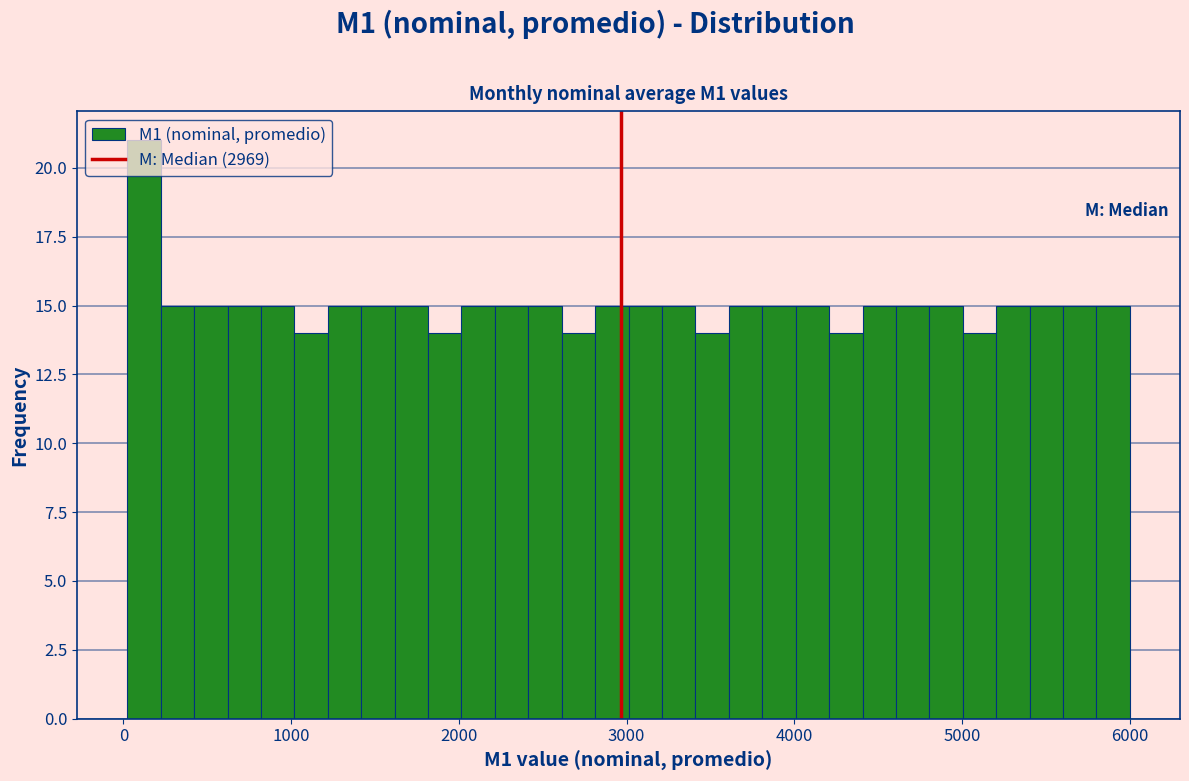

Read against the x-axis, roughly where is the centre of the tallest bar?

100